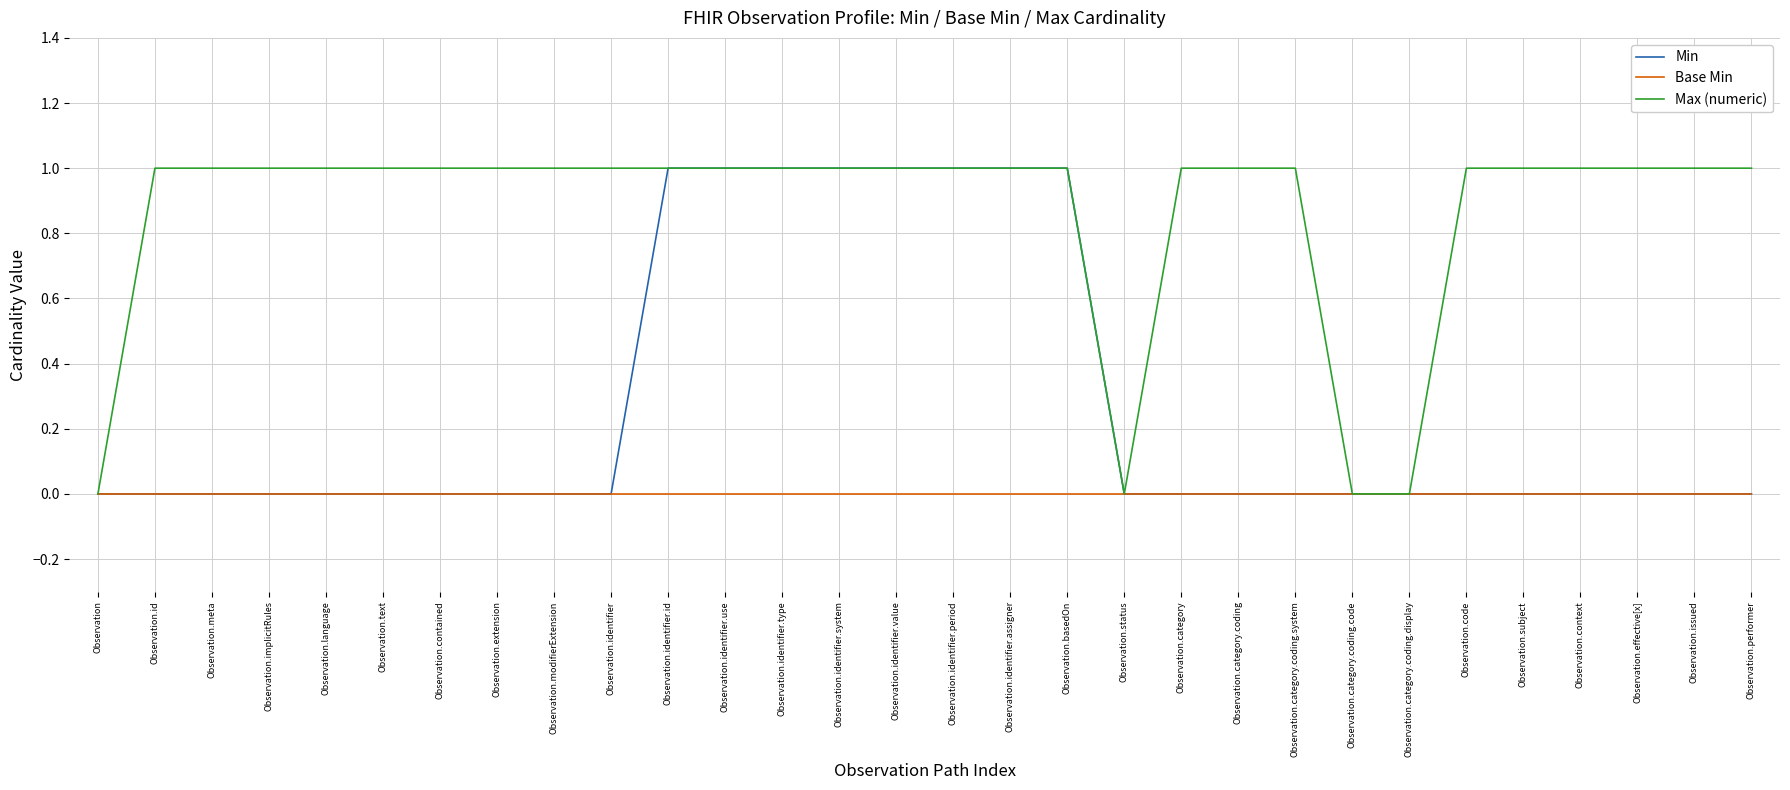

How many lines are shown in the chart?

3